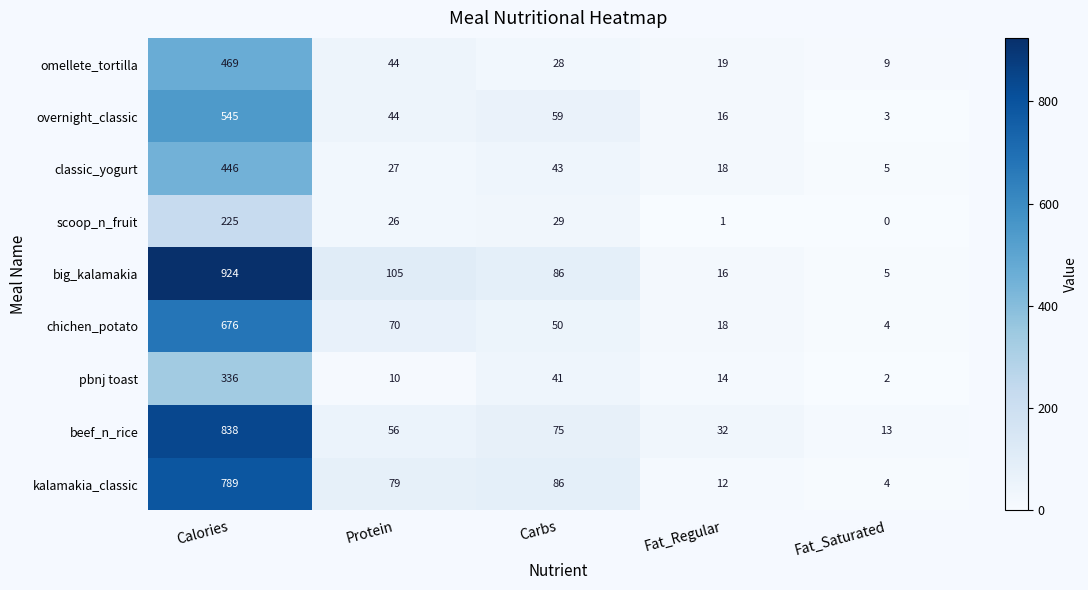

What is the sum of all overnight_classic values?

667